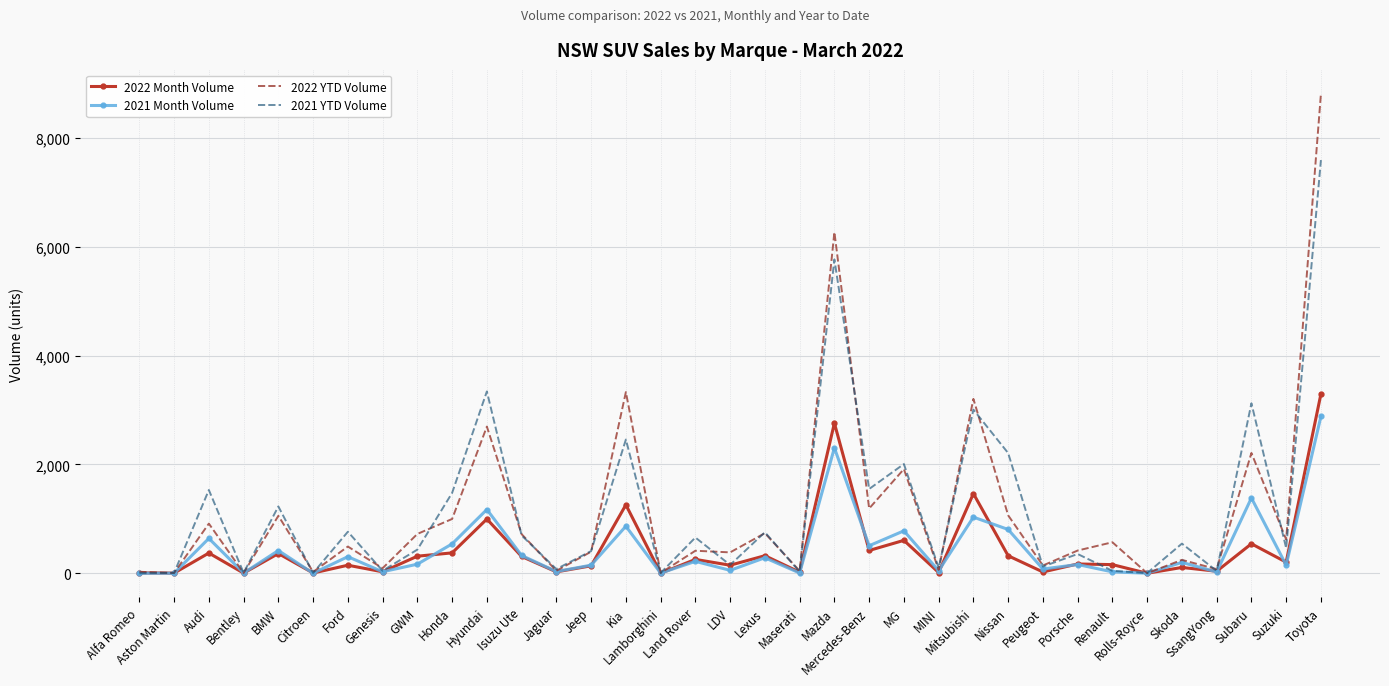

List the series in order of their peak value, highest first.

2022 YTD Volume, 2021 YTD Volume, 2022 Month Volume, 2021 Month Volume